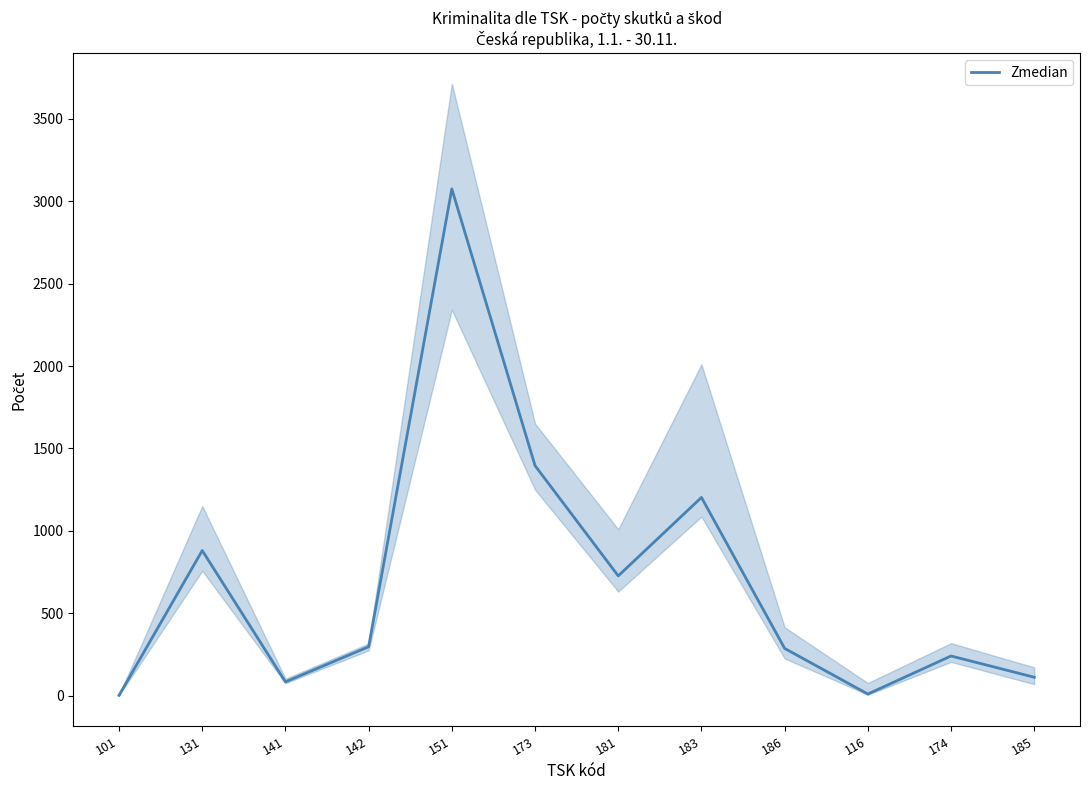

Where does the data first go above 297?

131